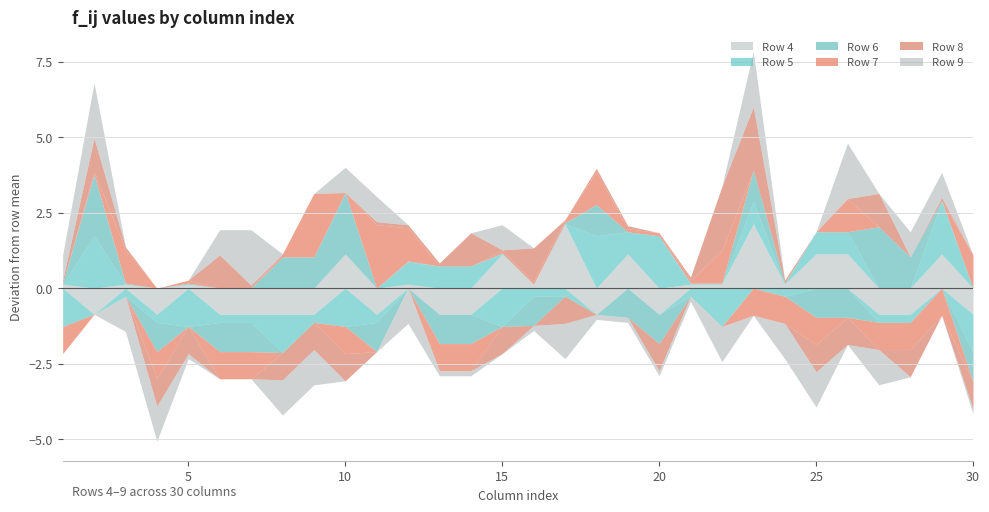

Between 11 and 29, which is larger?

29